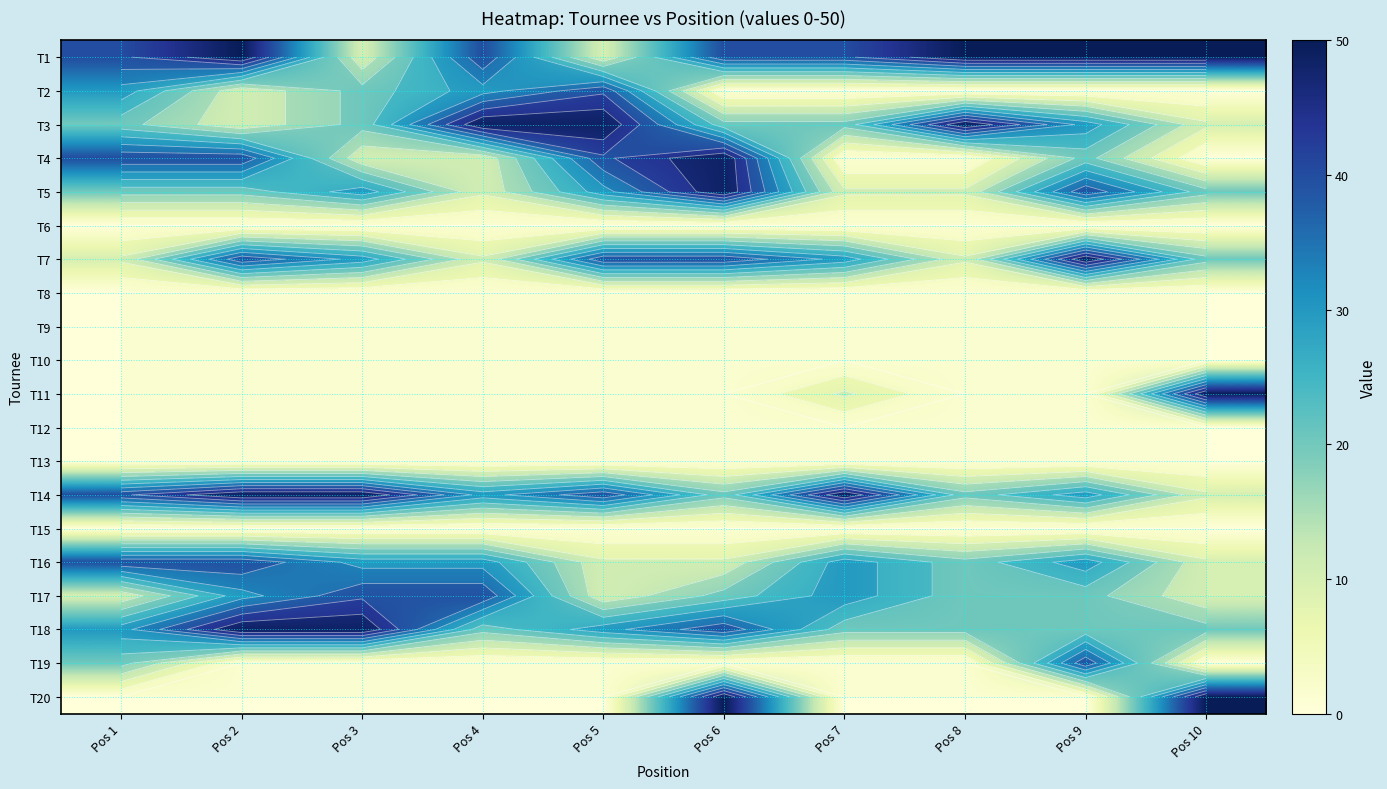

How many data points in T3 are less than 20?

2